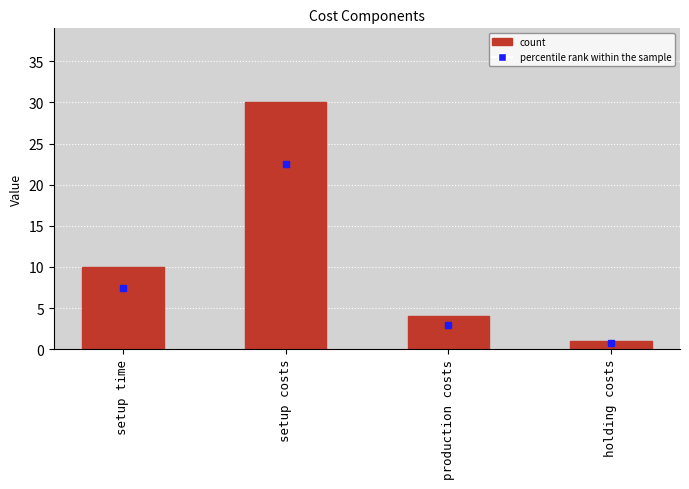

Is it true that the value at setup time is 10?

True